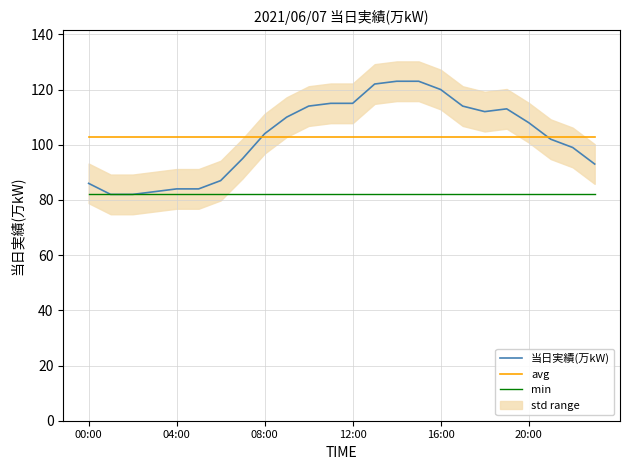

What is the maximum value for min?

82.0